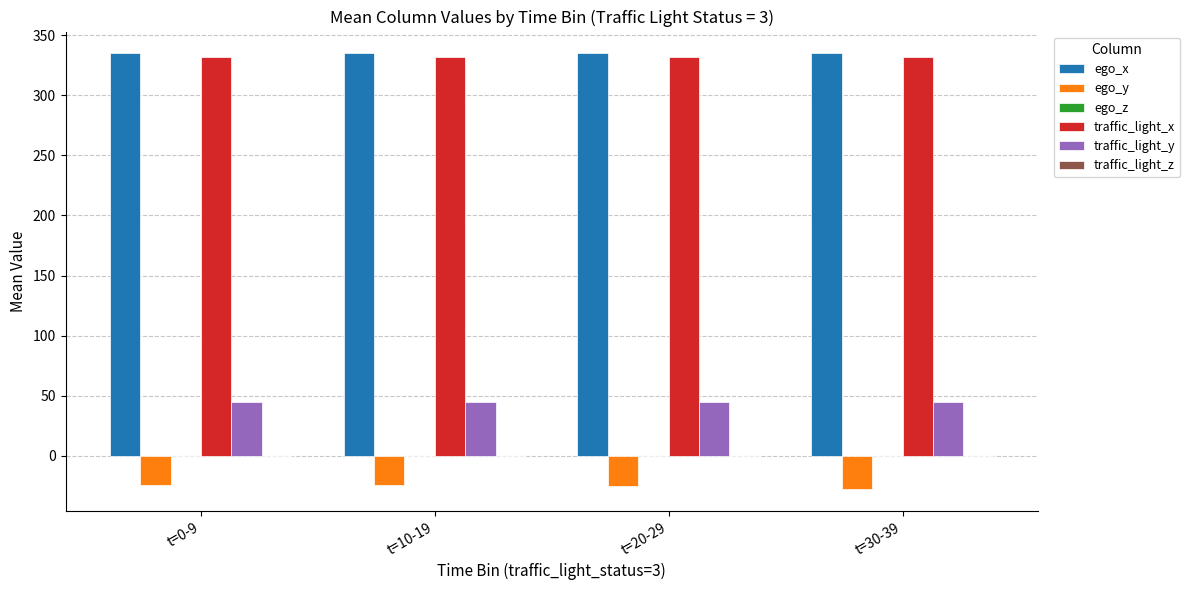

What is the sum of all traffic_light_x values?

1328.0